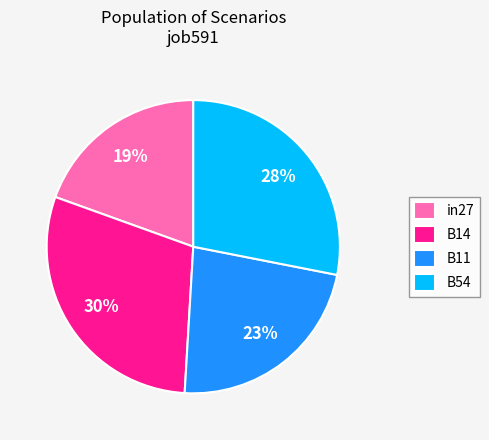

What is the smallest slice in the pie chart?

in27